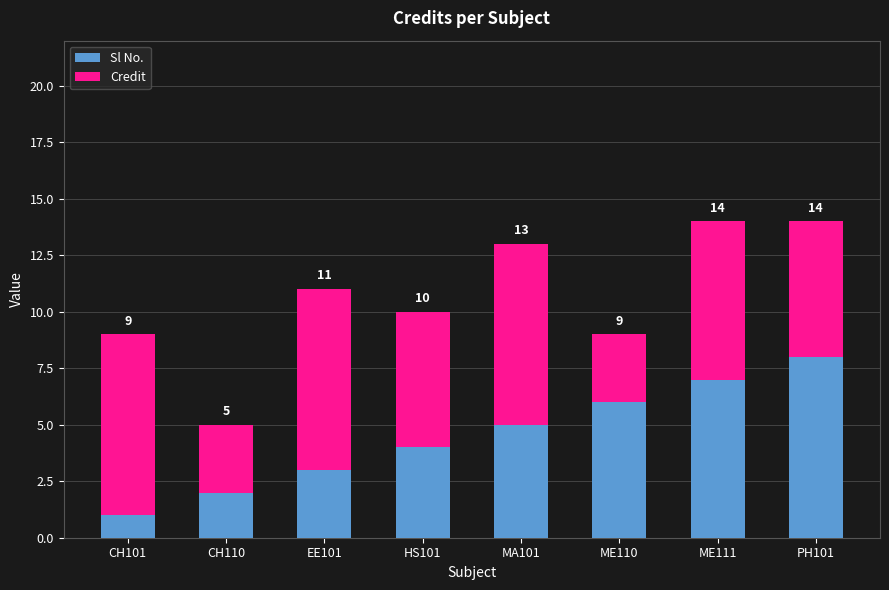

How many Credit values are between 6 and 8?

6